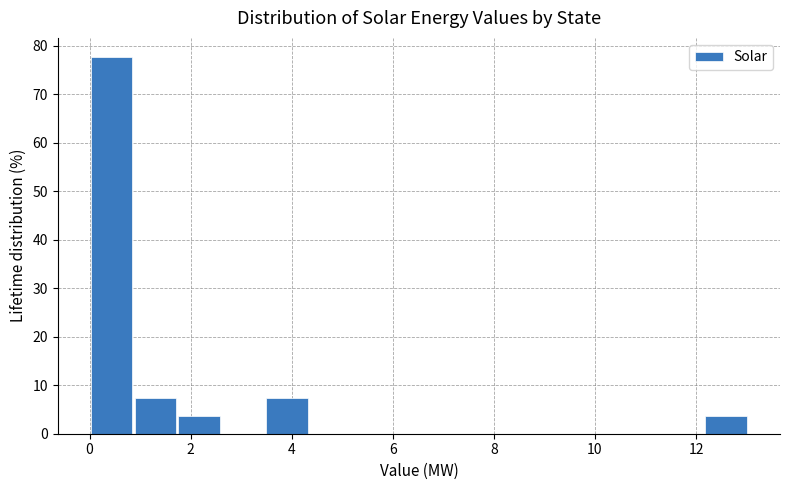

Reading left to right, transcribe this chart: for each bar, give the range it covers on the x-axis and its height. Neither the bar edges nor the heights are printed on the chart, so give them approximately, as read against the axes.

0.0 to 0.8: 78
0.8 to 1.8: 7
1.8 to 2.6: 4
2.6 to 3.4: 0
3.4 to 4.4: 7
4.4 to 5.2: 0
5.2 to 6.0: 0
6.0 to 7.0: 0
7.0 to 7.8: 0
7.8 to 8.6: 0
8.6 to 9.6: 0
9.6 to 10.4: 0
10.4 to 11.2: 0
11.2 to 12.2: 0
12.2 to 13.0: 4